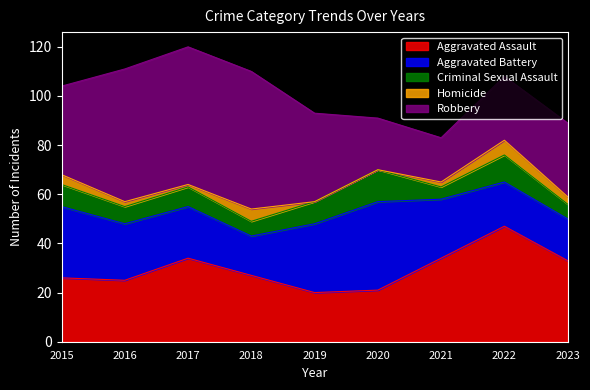

Reading right to left, what are all the values shown in this chart?

Aggravated Assault: 33	47	34	21	20	27	34	25	26
Aggravated Battery: 17	18	24	36	28	16	21	23	29
Criminal Sexual Assault: 6	11	5	13	9	6	8	7	9
Homicide: 3	6	2	0	0	5	1	2	4
Robbery: 30	26	18	21	36	56	56	54	36